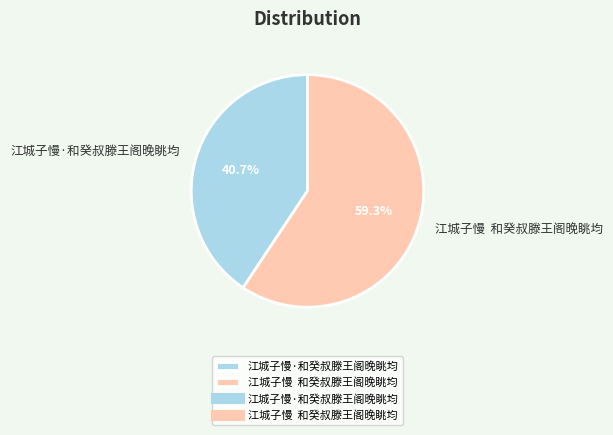

To the nearest percent, what percentage of the pie is 江城子慢·和癸叔滕王阁晚眺均?

41%